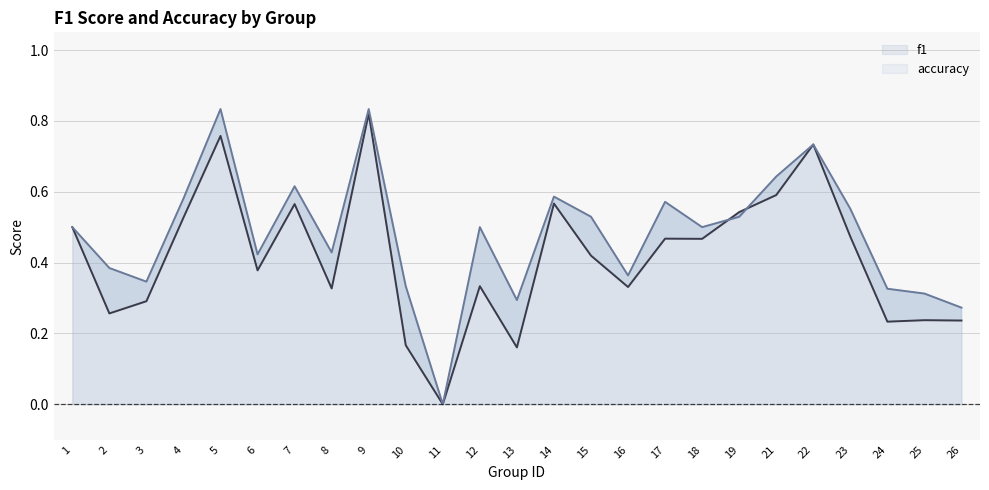

Which series has the largest range (max minus min)?

accuracy